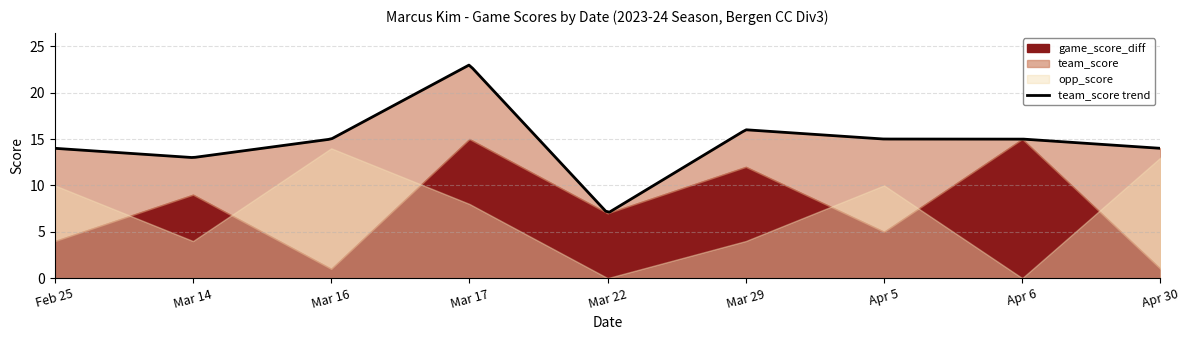

What is the lowest value of the team_score trend series?

7.1